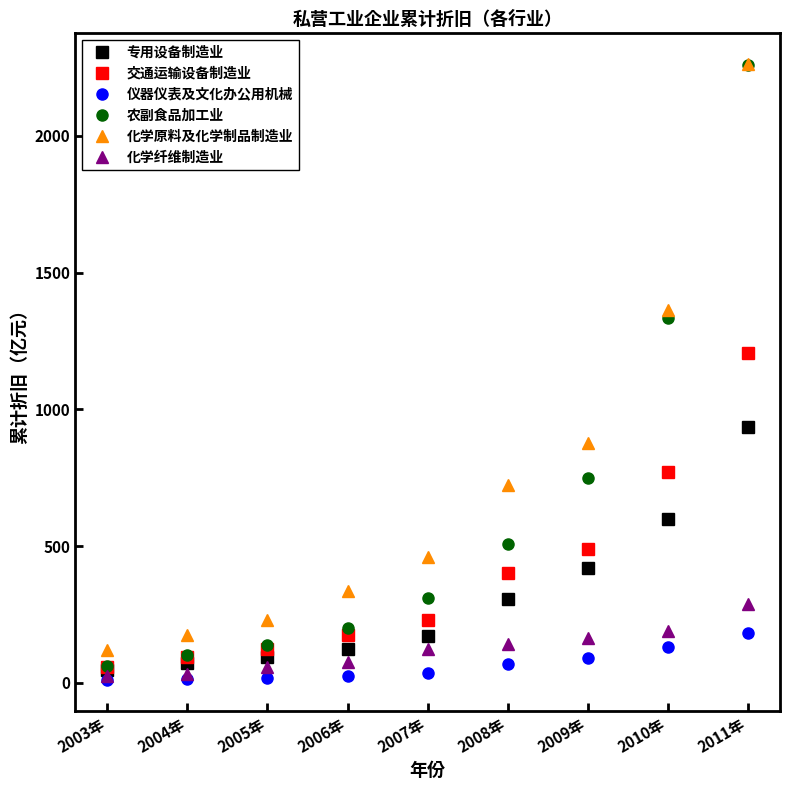

List the labels in order of 交通运输设备制造业 value, smallest first.

2003年, 2004年, 2005年, 2006年, 2007年, 2008年, 2009年, 2010年, 2011年